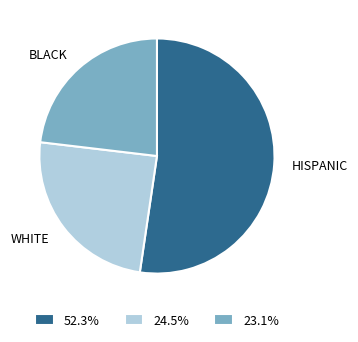

Is the sum of WHITE and BLACK greater than half?

No